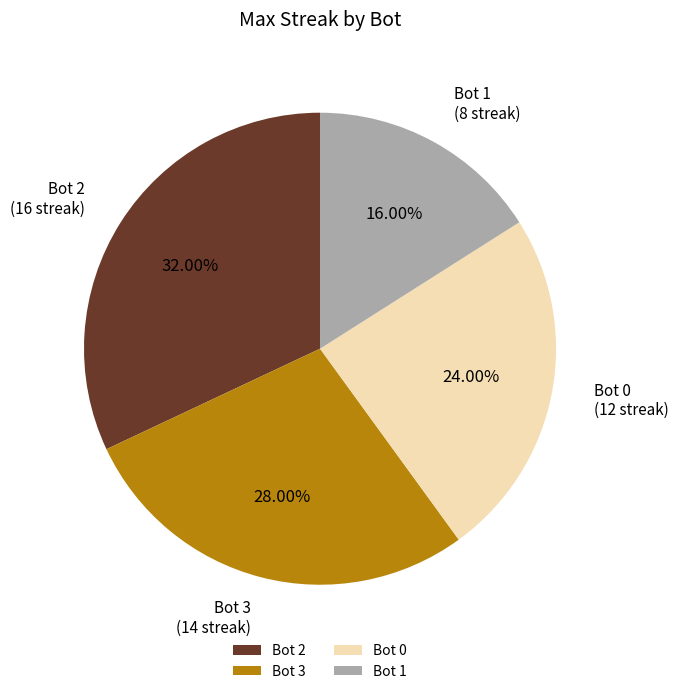

Which slice is the largest?

Bot 2